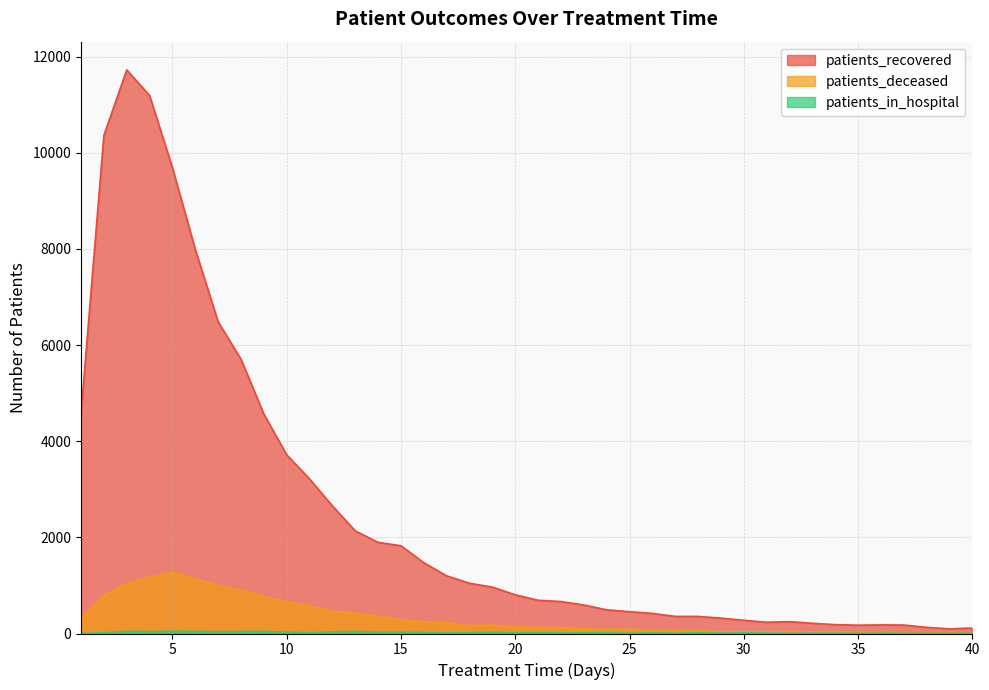

How many distinct data groups are displayed?

3